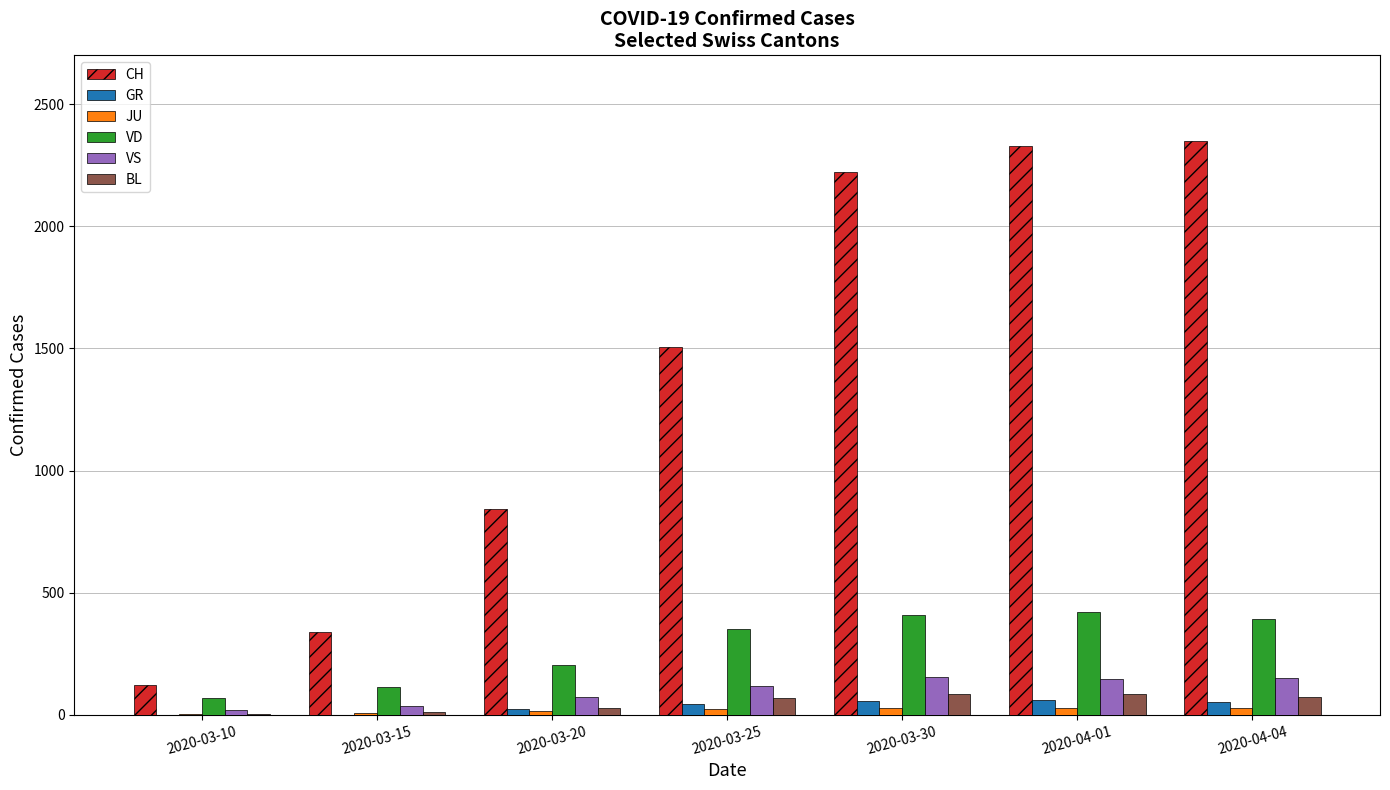

The VS series shows 154 at 2020-03-30. True or false?

True